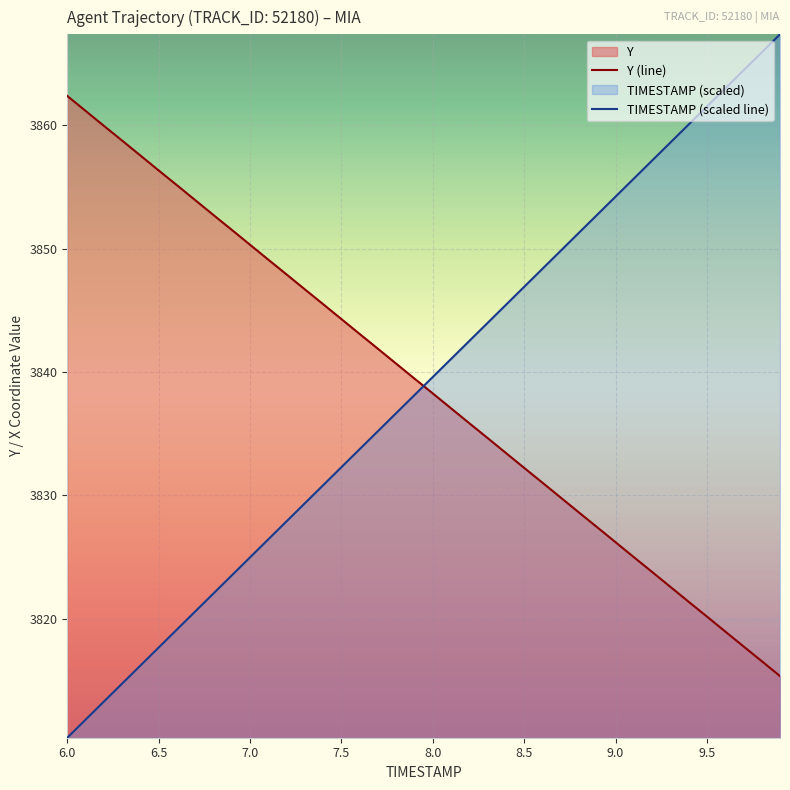

The TIMESTAMP (scaled line) series shows 6351.5 at 8.0. True or false?

False